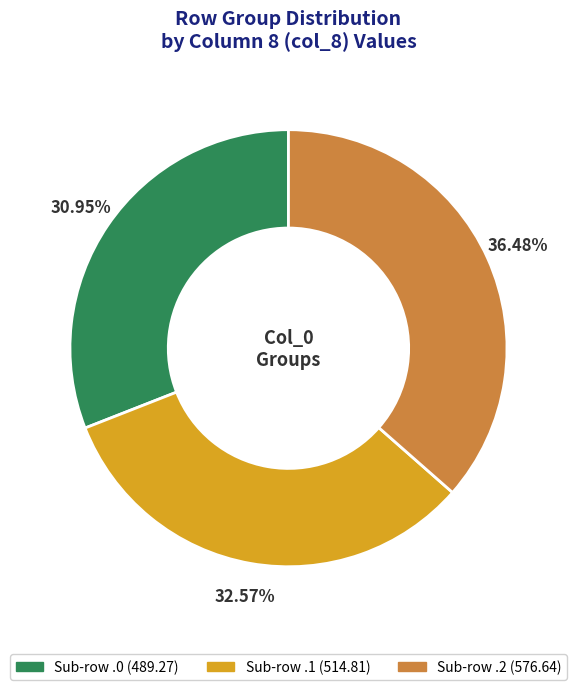

Is there a majority slice in this chart?

No